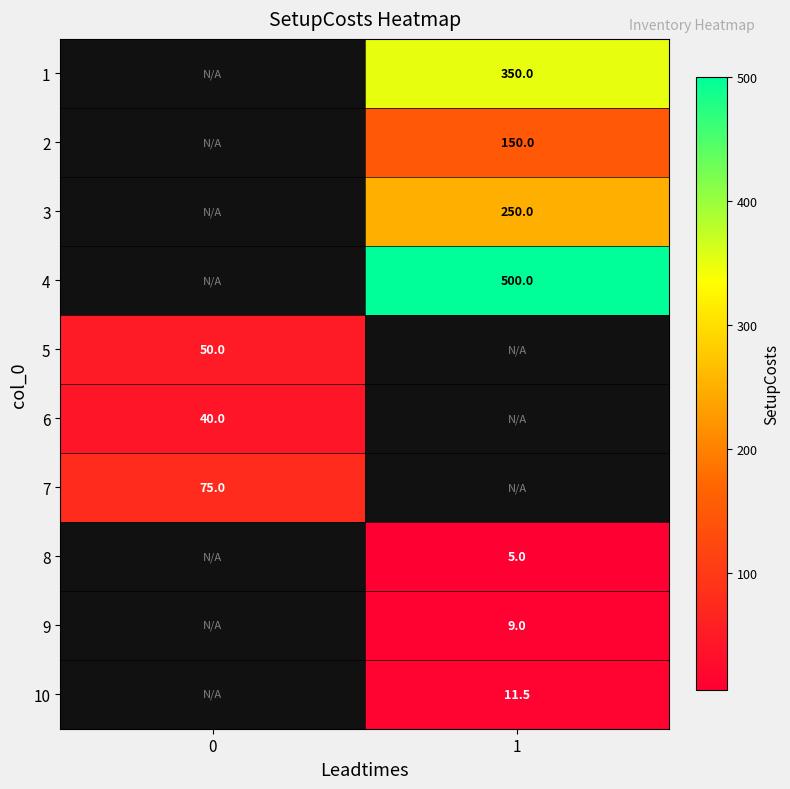

The value of 1 at 1 is 350.0. True or false?

True